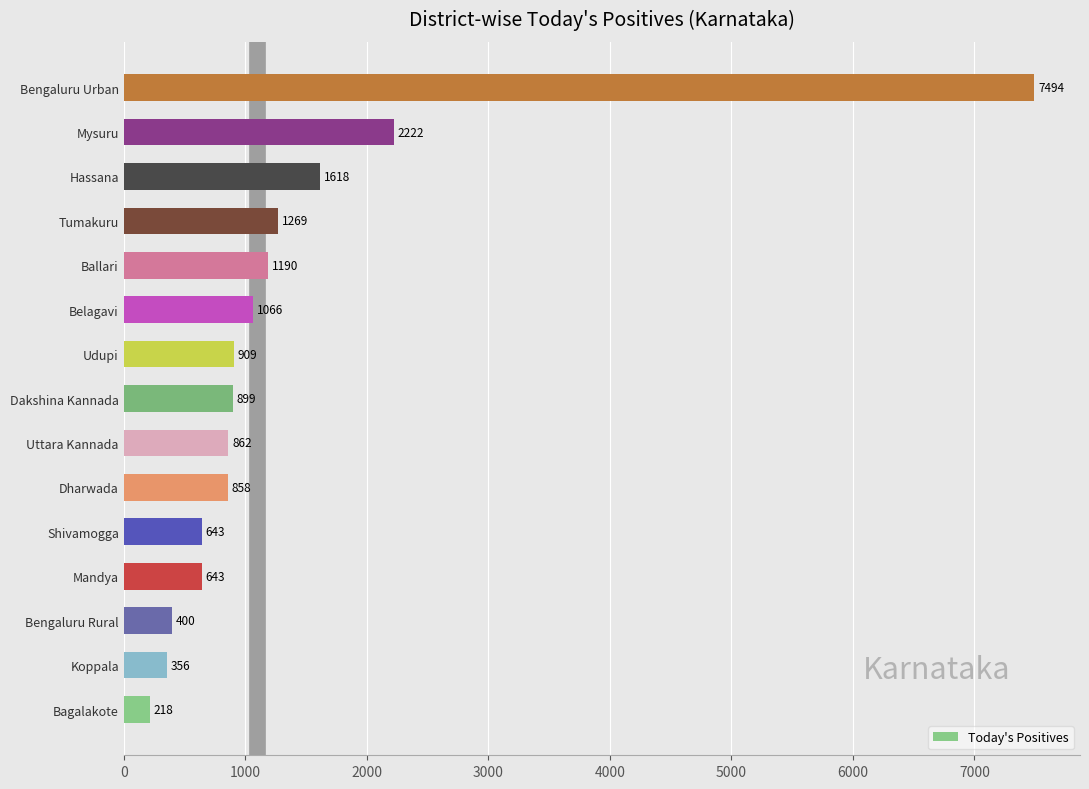

What is the average value?

1376